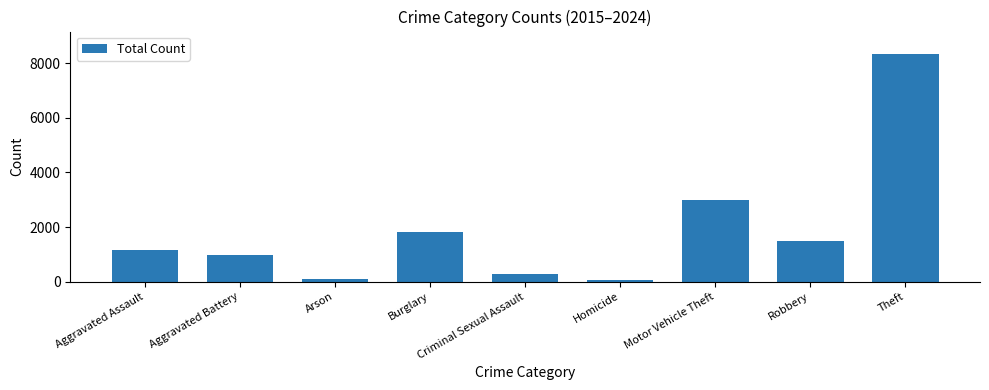

What is the average value?

1912